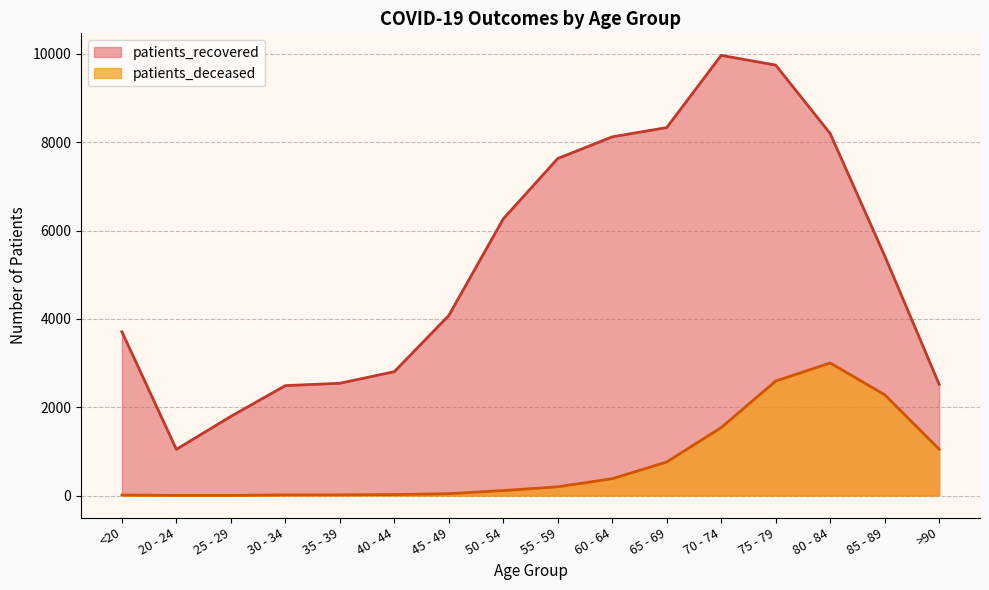

True or false: patients_recovered and patients_deceased cross at least once.

False